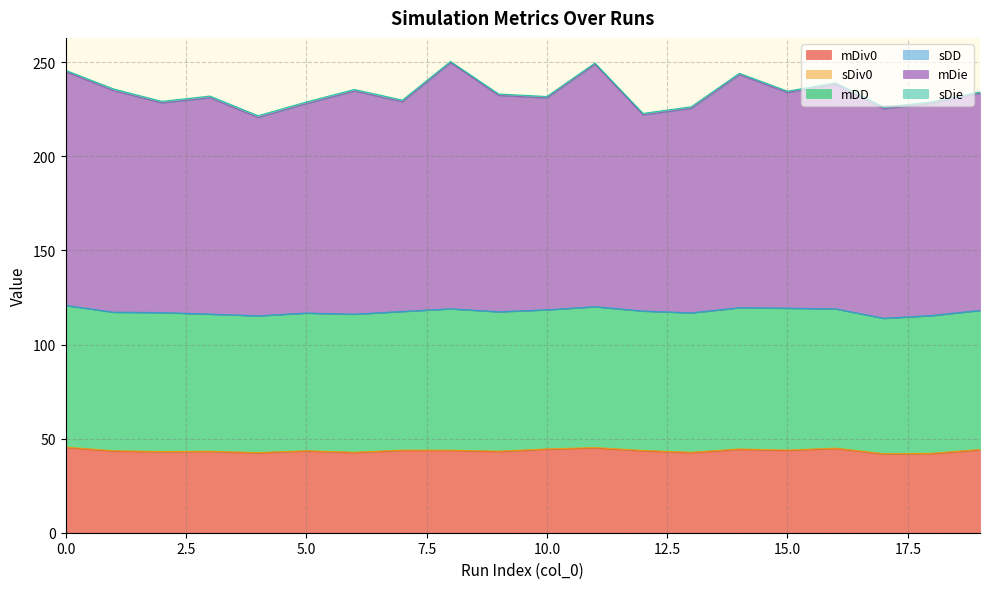

What is the value of the sDiv0 point at the 13th from the left?

0.2